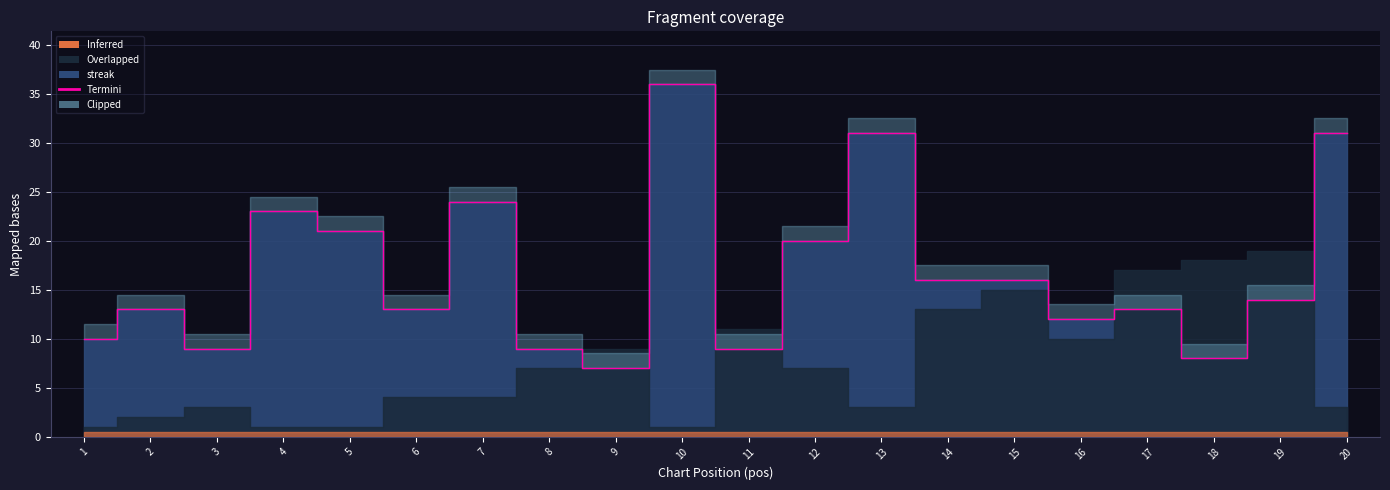

What is the difference between the values at 15 and 12?

4